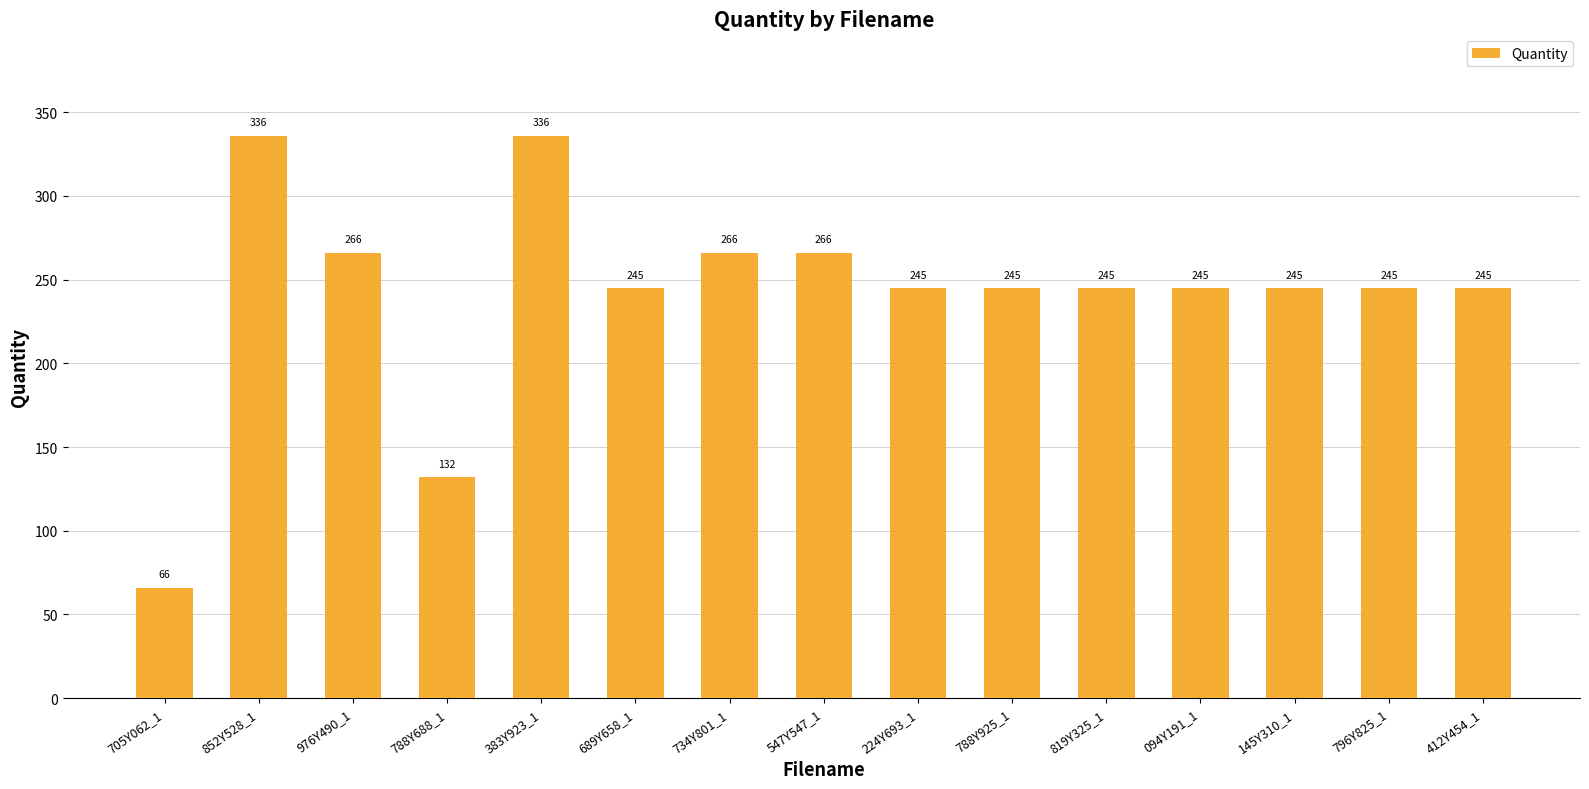

What position from the left is 976Y490_1?

3